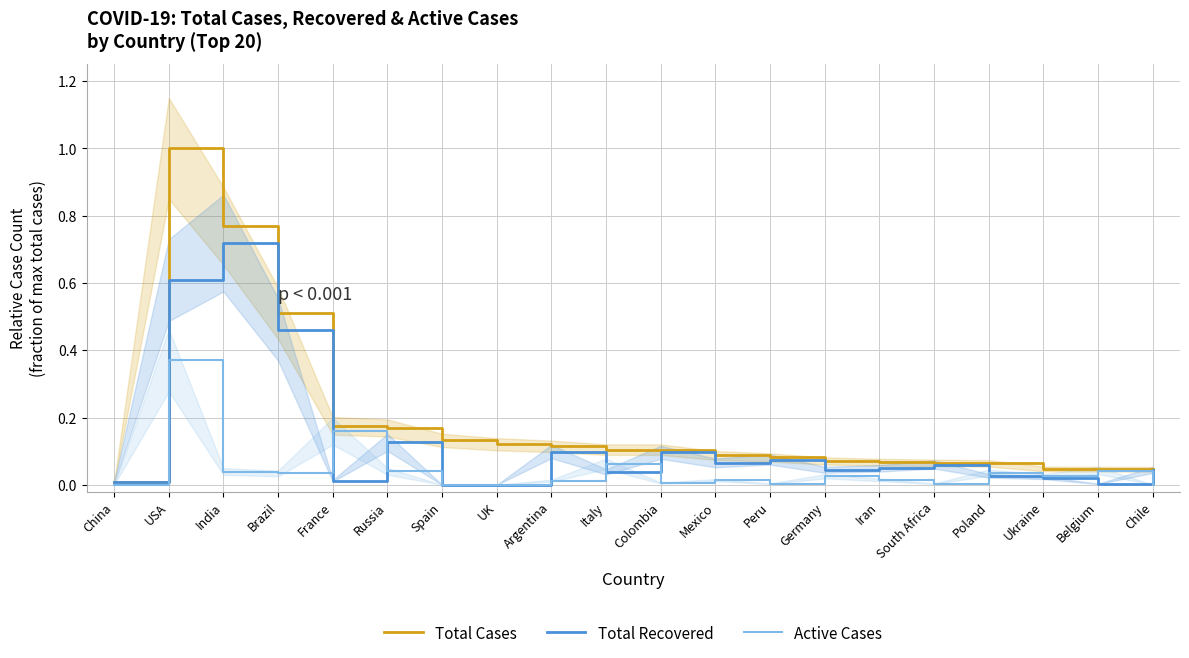

True or false: Total Cases and Active Cases cross at least once.

False